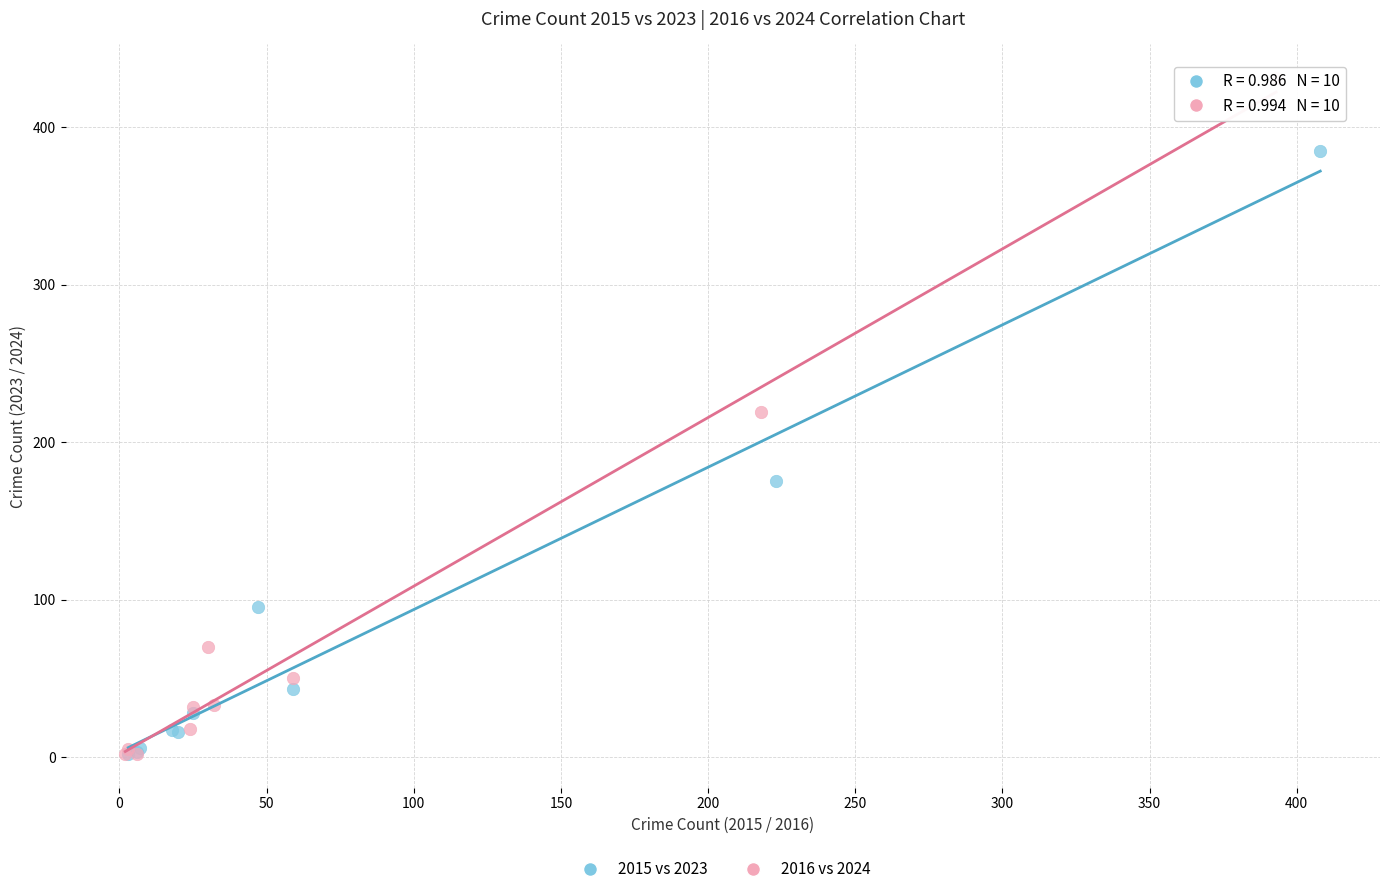

Which series has the largest Y range (max minus min)?

2016 vs 2024